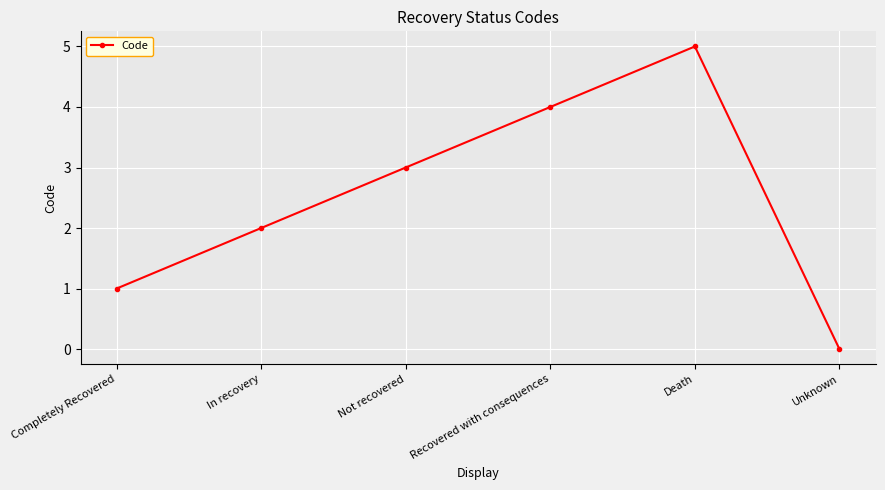

Is it true that the value at Not recovered is 4?

False